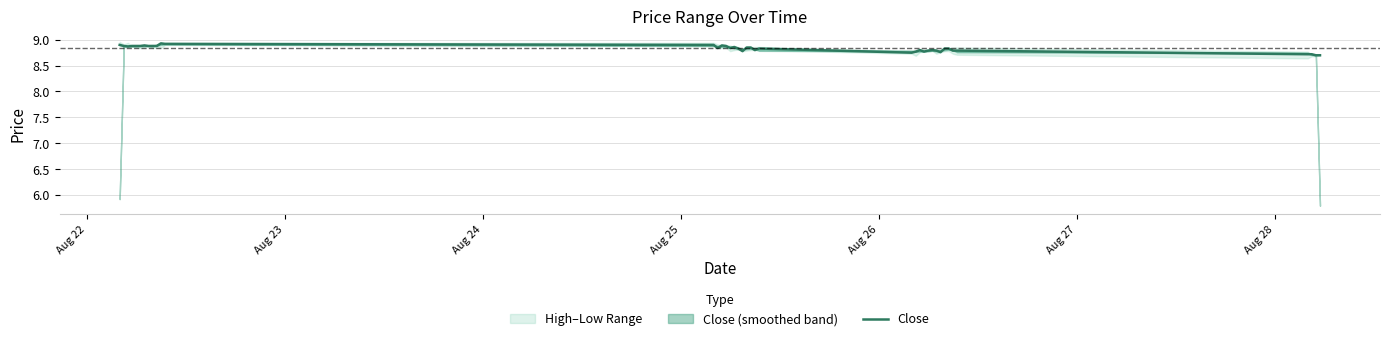

What is the lowest value of the Close series?

8.7